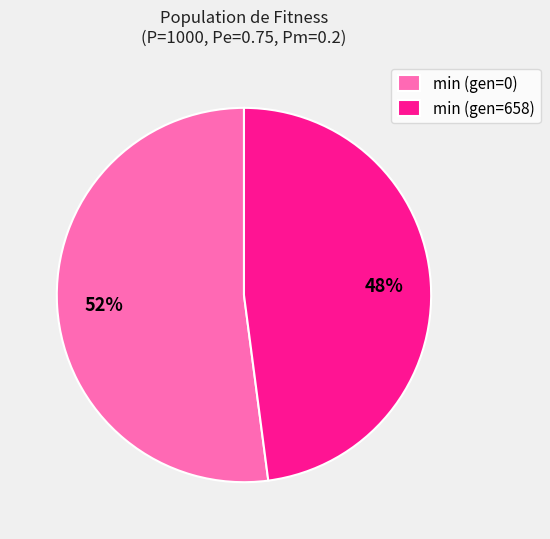

Rank the categories by value from highest to lowest.

min (gen=0), min (gen=658)